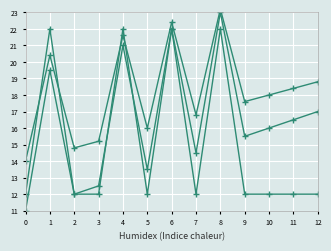

Where is the first local minimum for Base Min Offset?

2